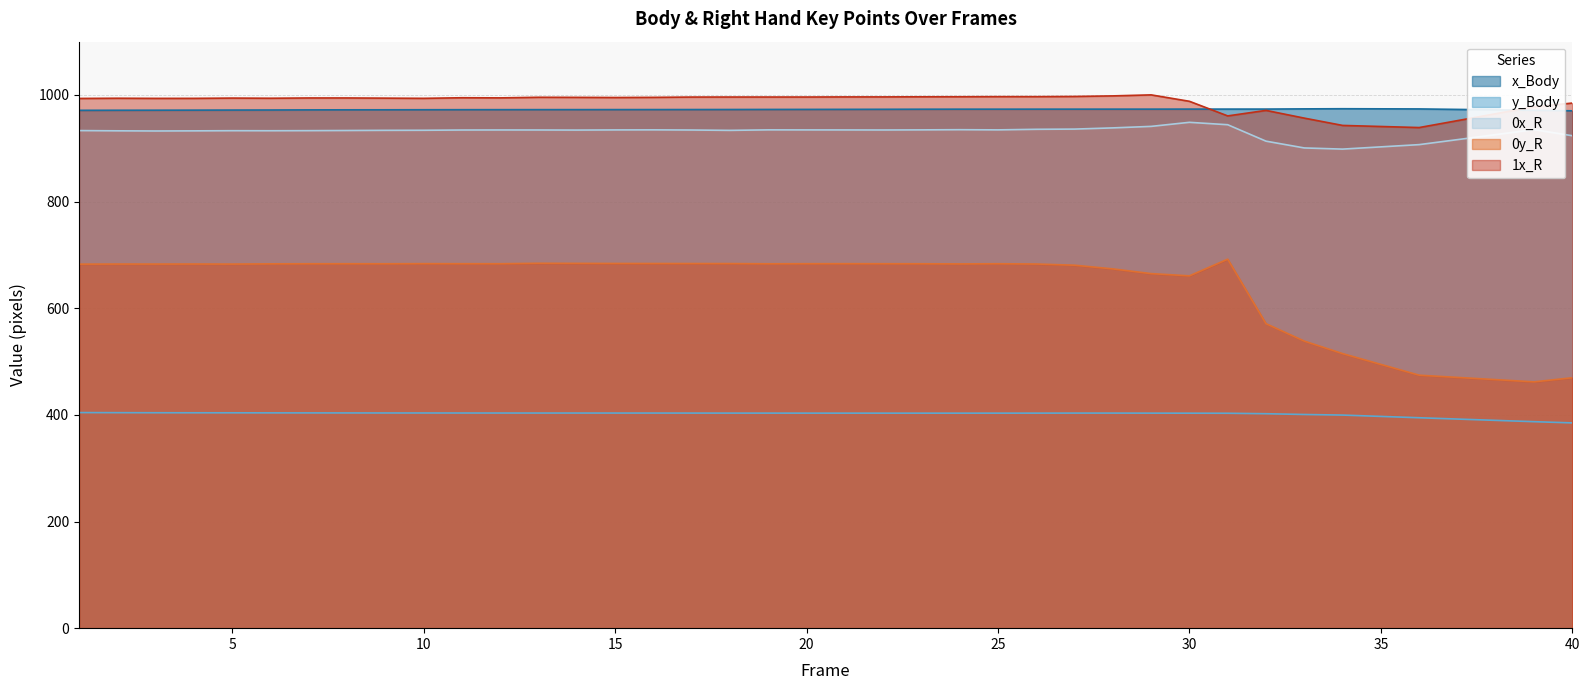

Is it true that 1x_R equals 692.3 at 27?

False